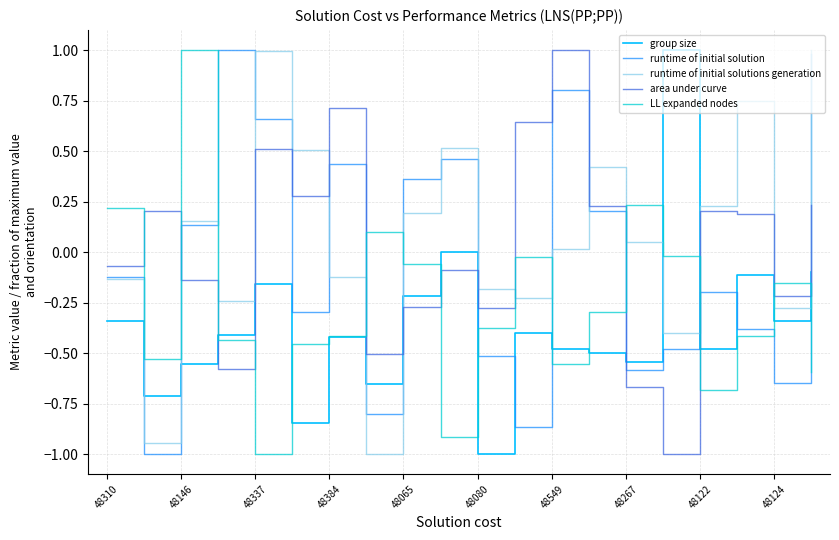

After their last crossing, which series has the higher values: LL expanded nodes or runtime of initial solution?

runtime of initial solution